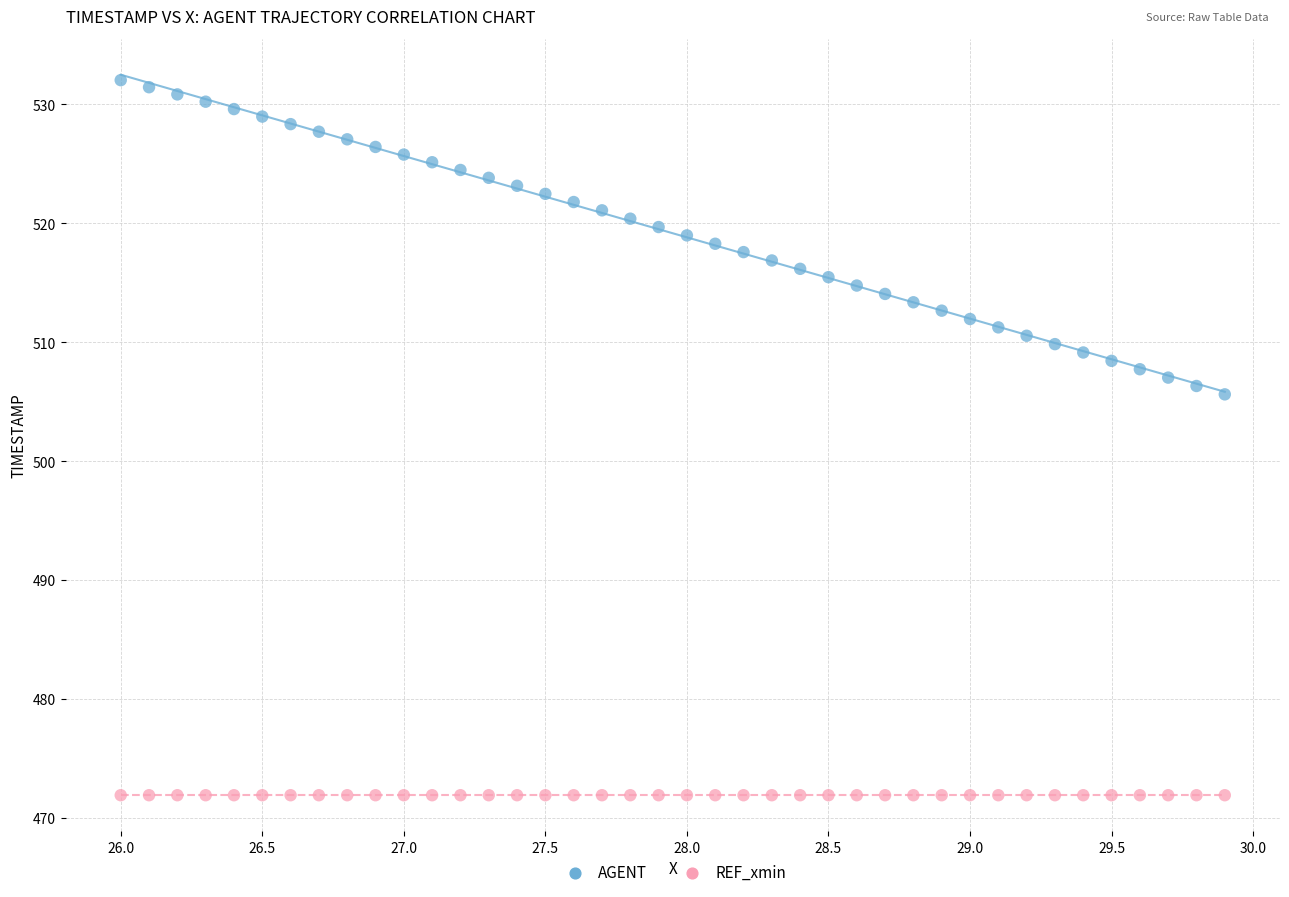

Across all series, what Y value is closest to 501?

505.6